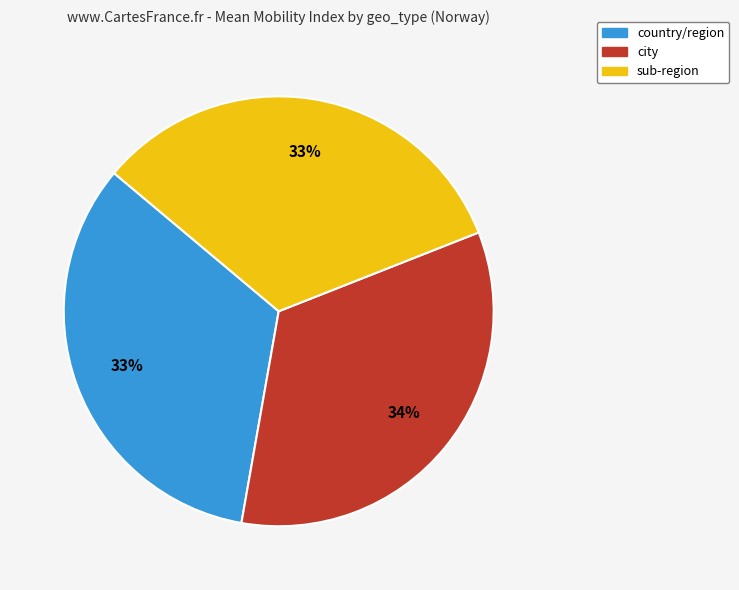

Approximately how many times larger is the value at sub-region compared to country/region?

1.0